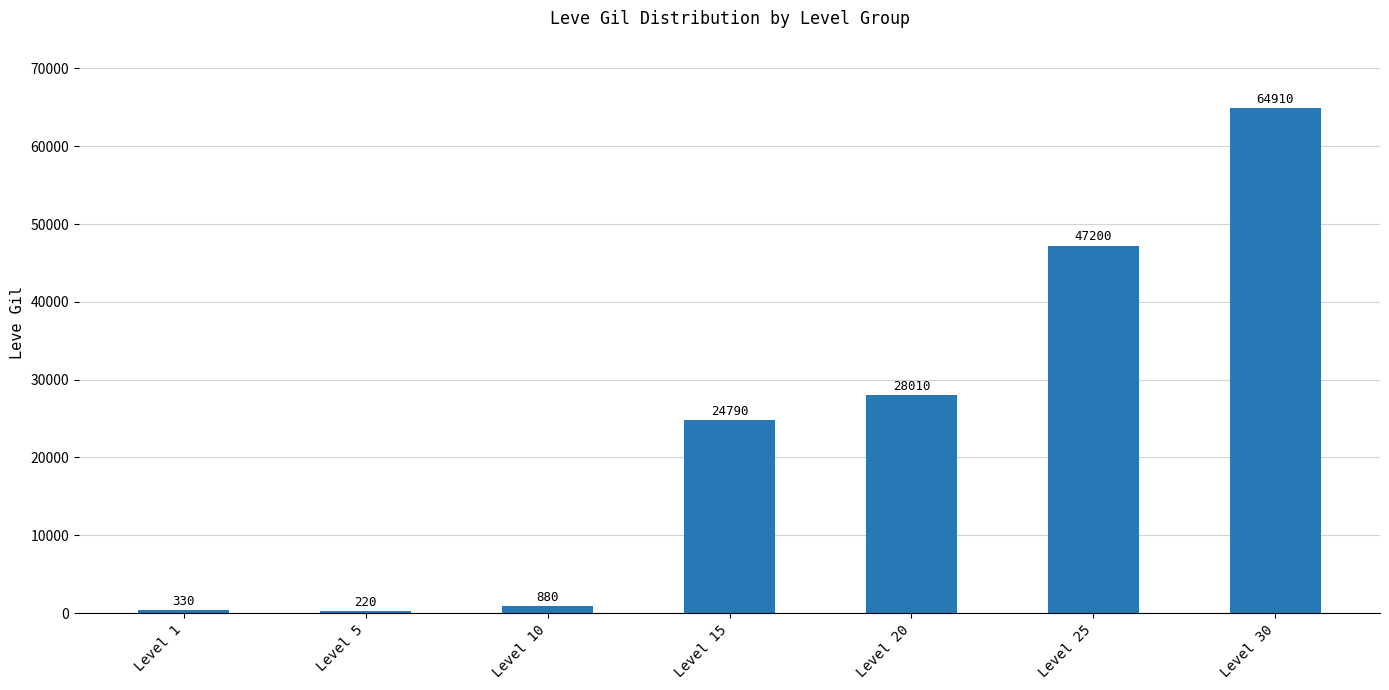

Is it true that the value at Level 30 is 64910?

True